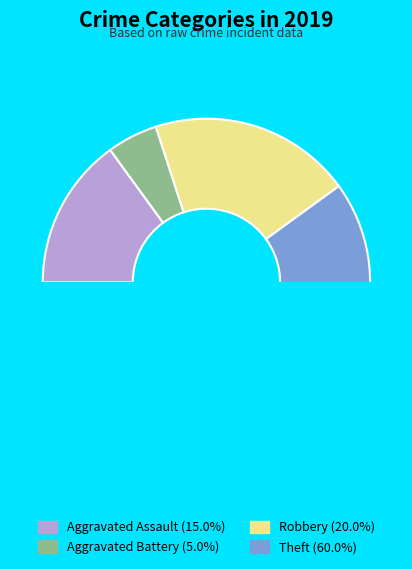

Rank the categories by value from highest to lowest.

Theft, Robbery, Aggravated Assault, Aggravated Battery